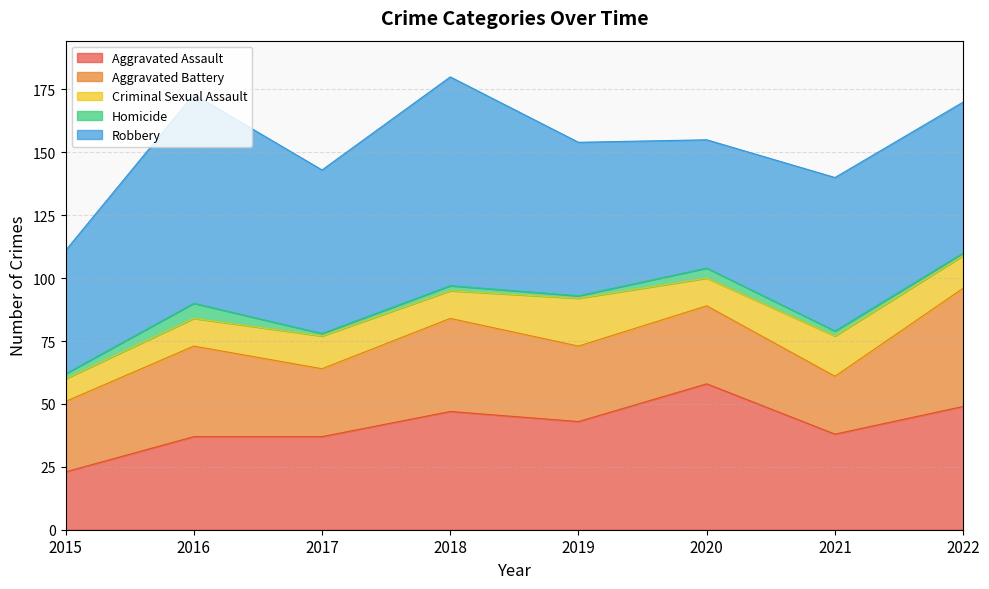

Which series has the widest spread of values?

Aggravated Assault